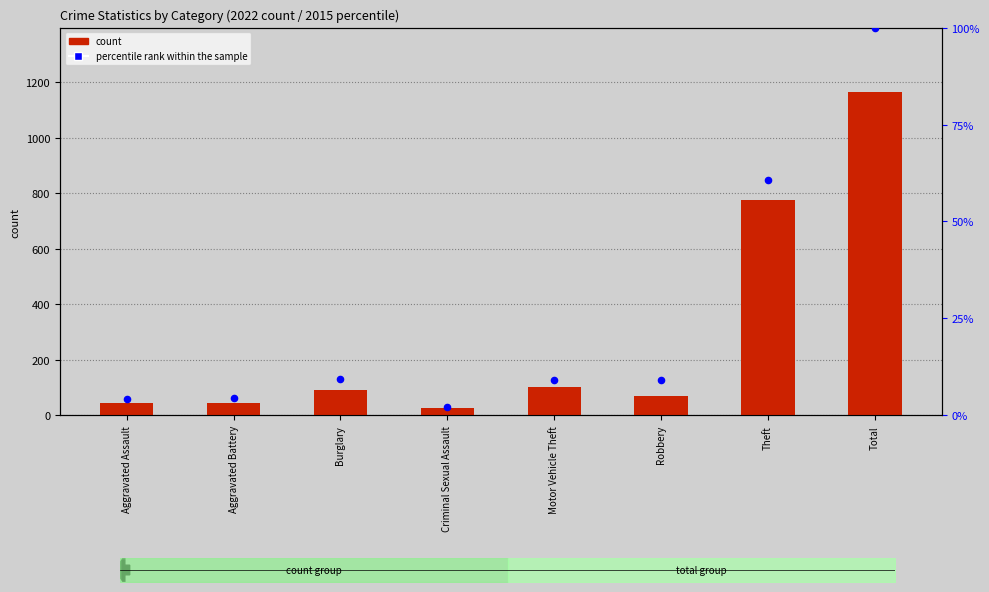

At how many categories does at least one series exceed 210?

2